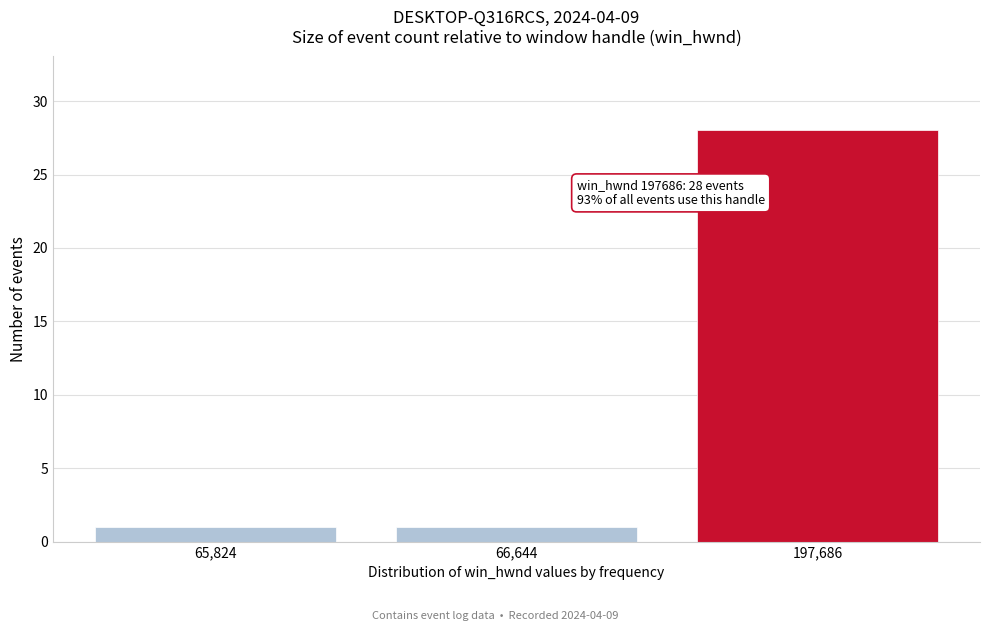

Reading left to right, what are all the values shown in this chart?

65,824=1	66,644=1	197,686=28